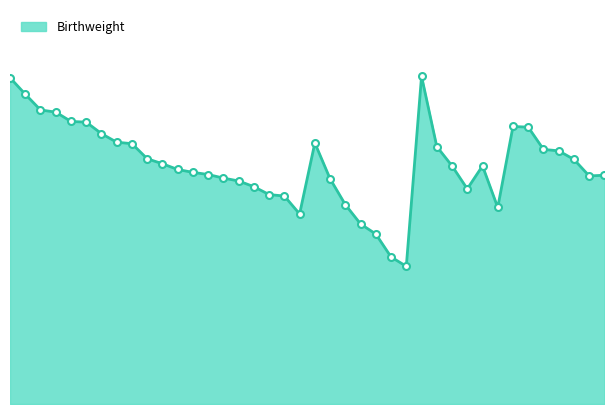

What is the difference between the second highest and second lowest values?

2.5